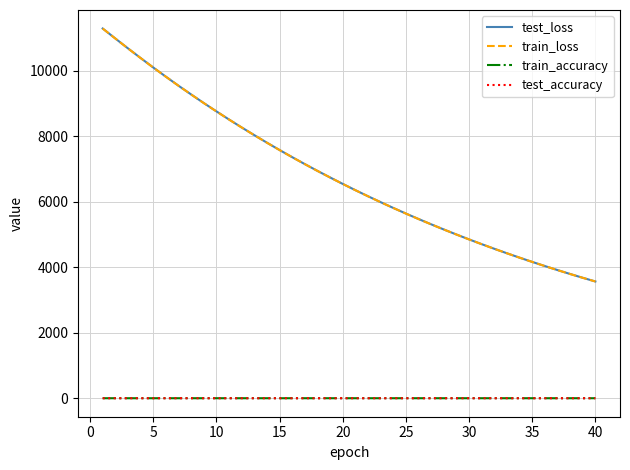

Which series has the widest spread of values?

test_loss